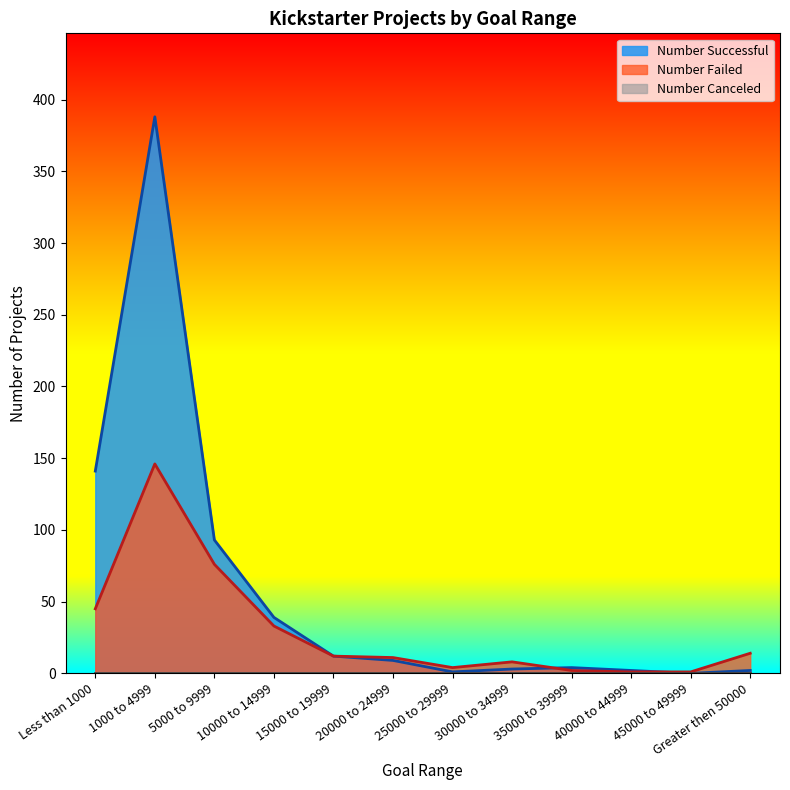

What is the spread (max minus min) of values at Less than 1000?

141